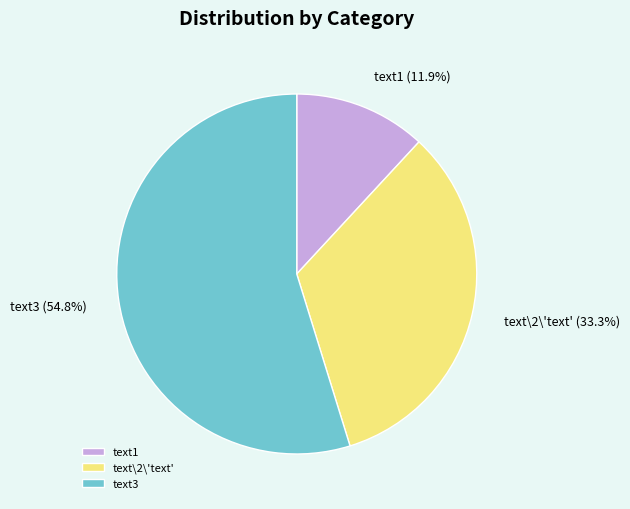

Which category accounts for the majority?

text3